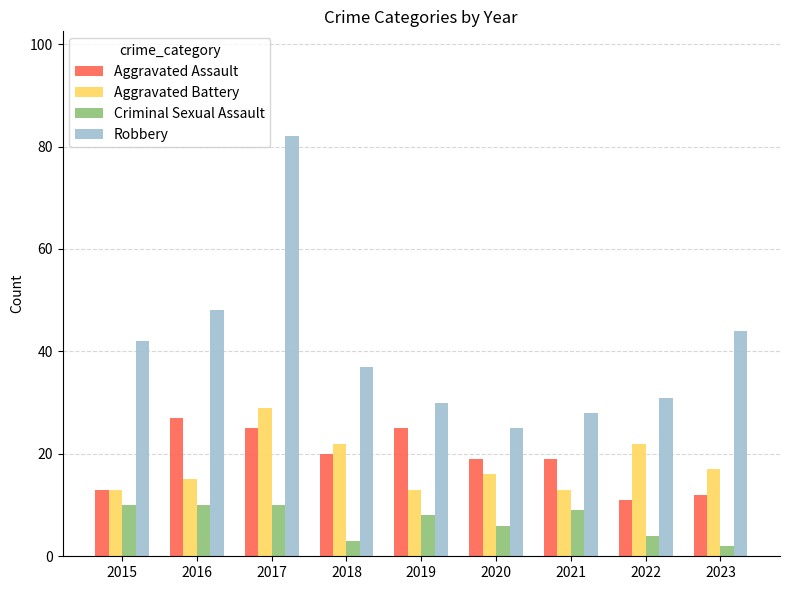

How many series are shown in this chart?

4